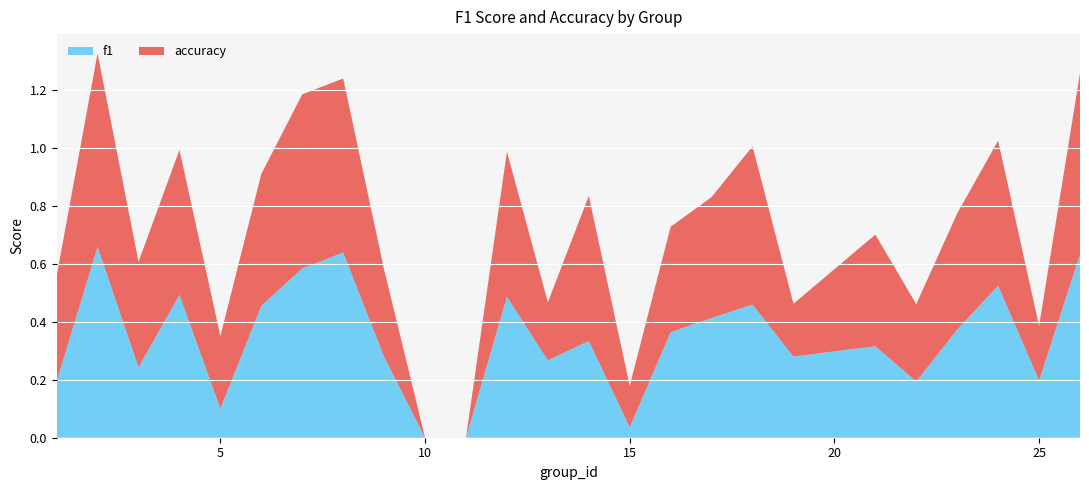

What are all the series names shown in the legend?

f1, accuracy